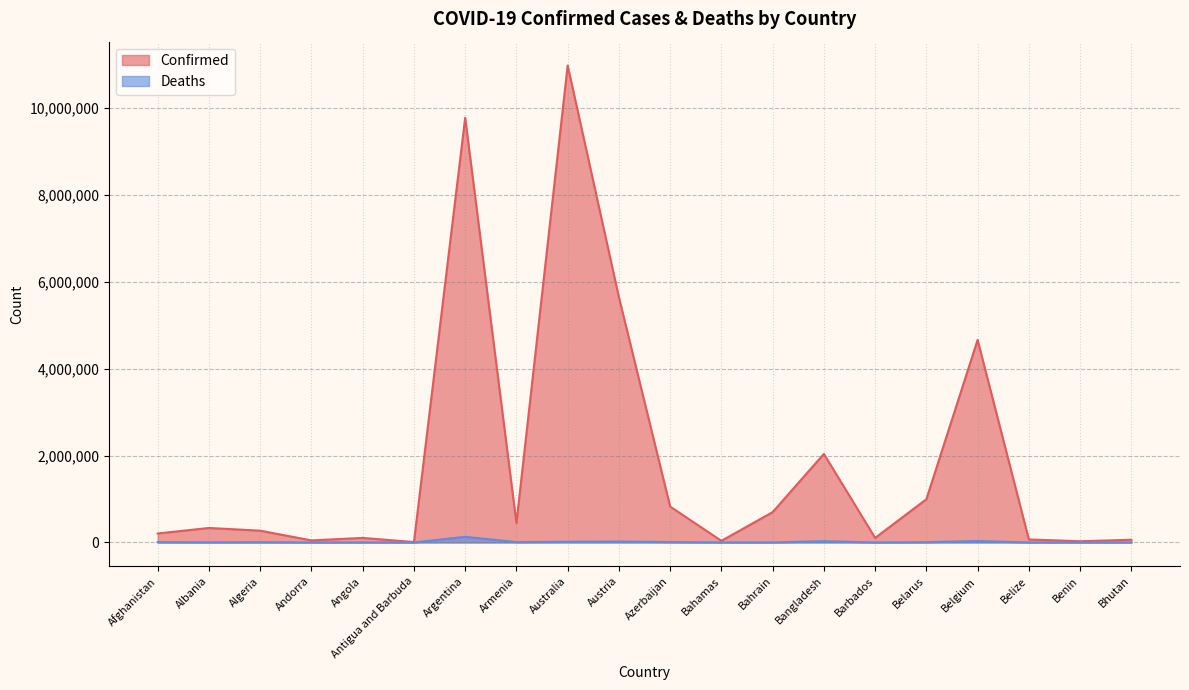

At Barbados, list the series in order from largest to smallest.

Confirmed, Deaths